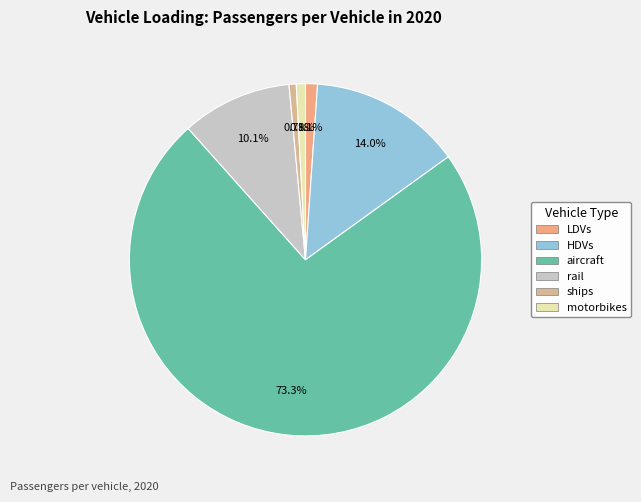

Count the number of slices in the pie.

6